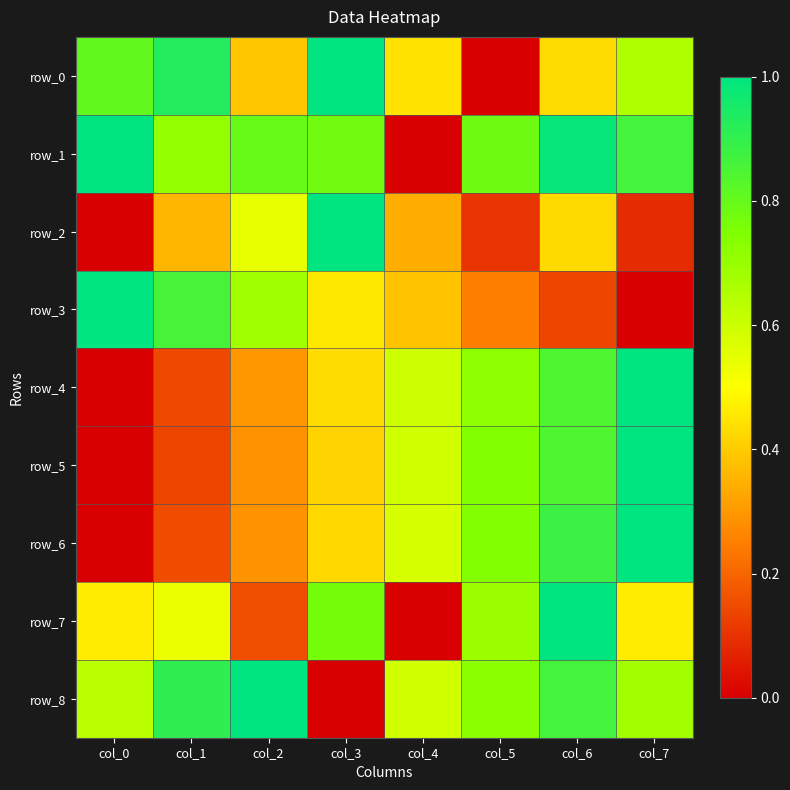

What is the difference between the second highest and minimum values in the row_4 series?

0.8